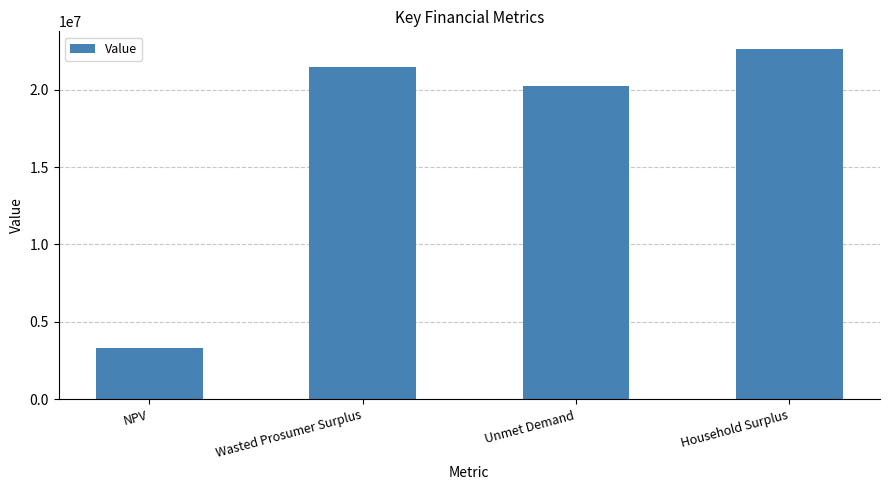

Is it true that the value at Wasted Prosumer Surplus is 21425278.1?

True